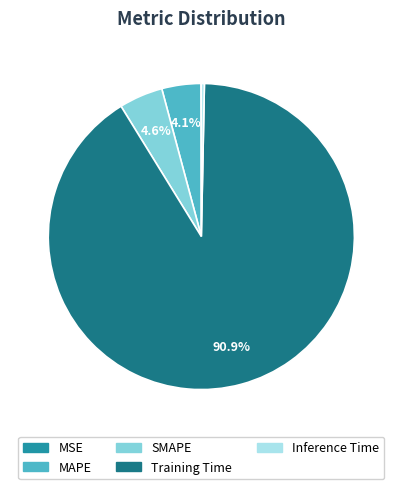

Is there any slice that represents more than half of the pie?

Yes